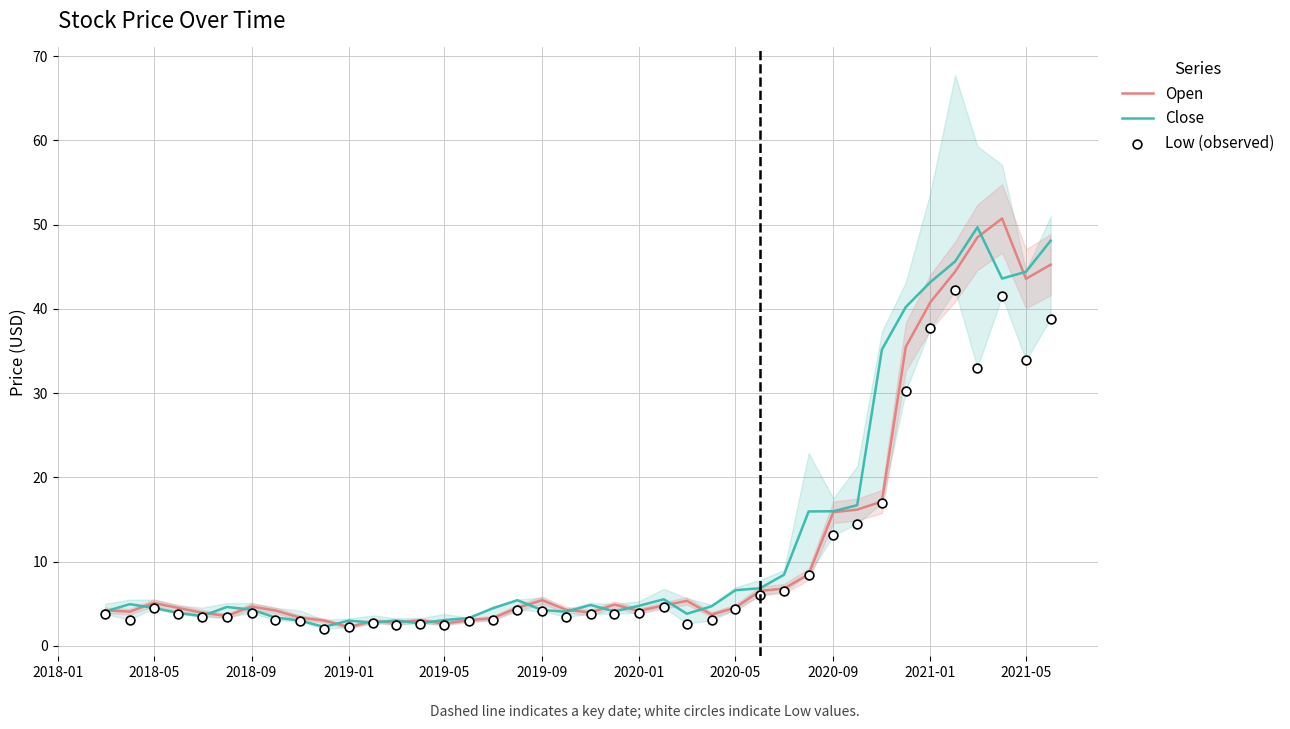

What are all the series names shown in the legend?

Open, Close, Low (observed)